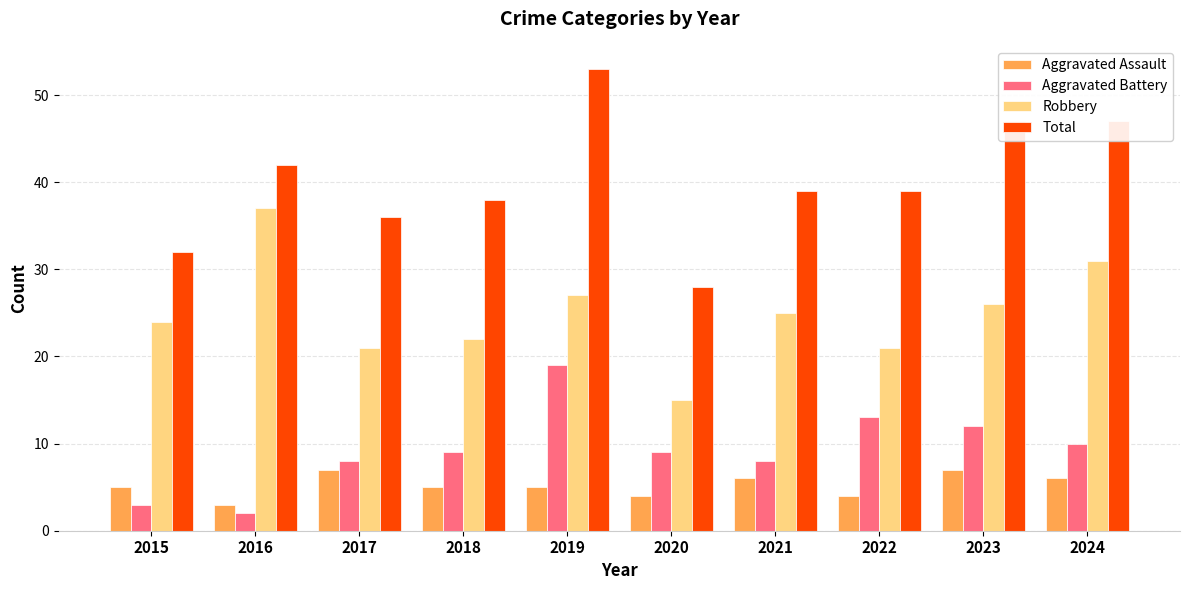

What is the difference between the maximum and second lowest values in the Total series?

21